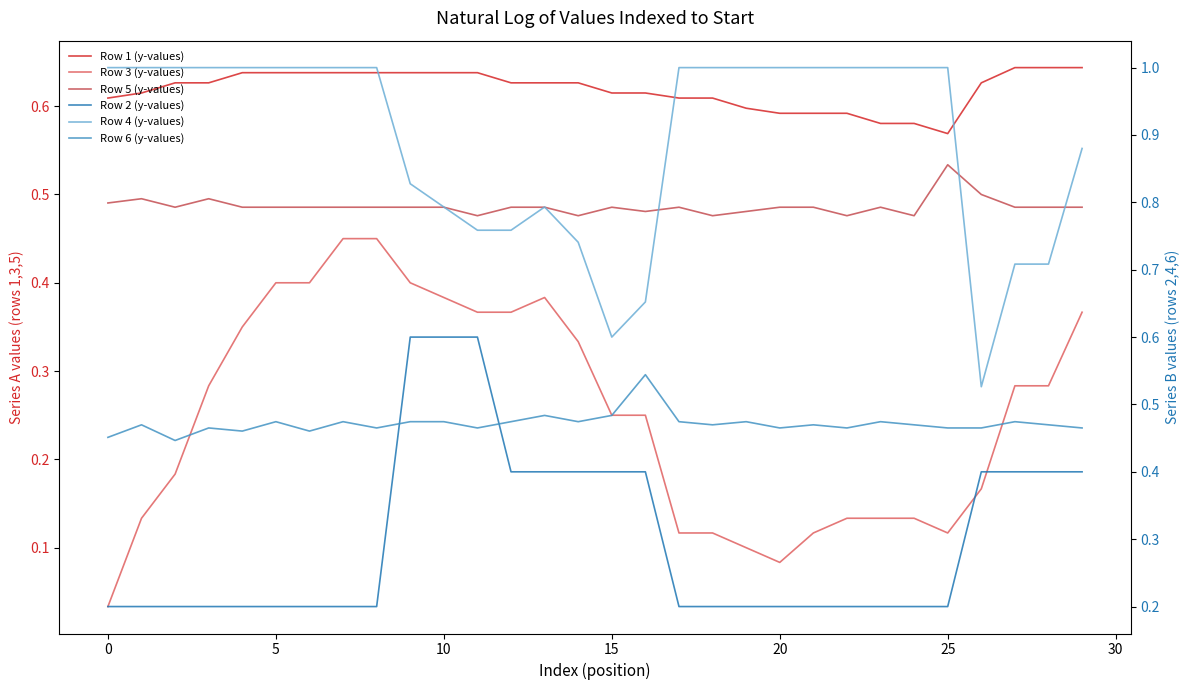

Which series has the largest total across all categories?

Row 4 (y-values)